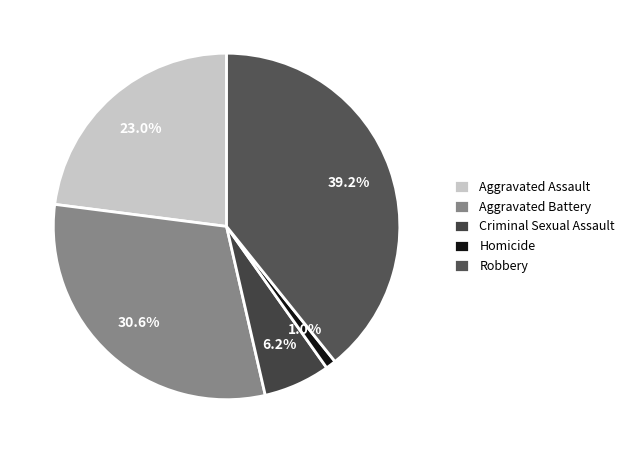

Combined, do Homicide and Robbery account for over 50%?

No